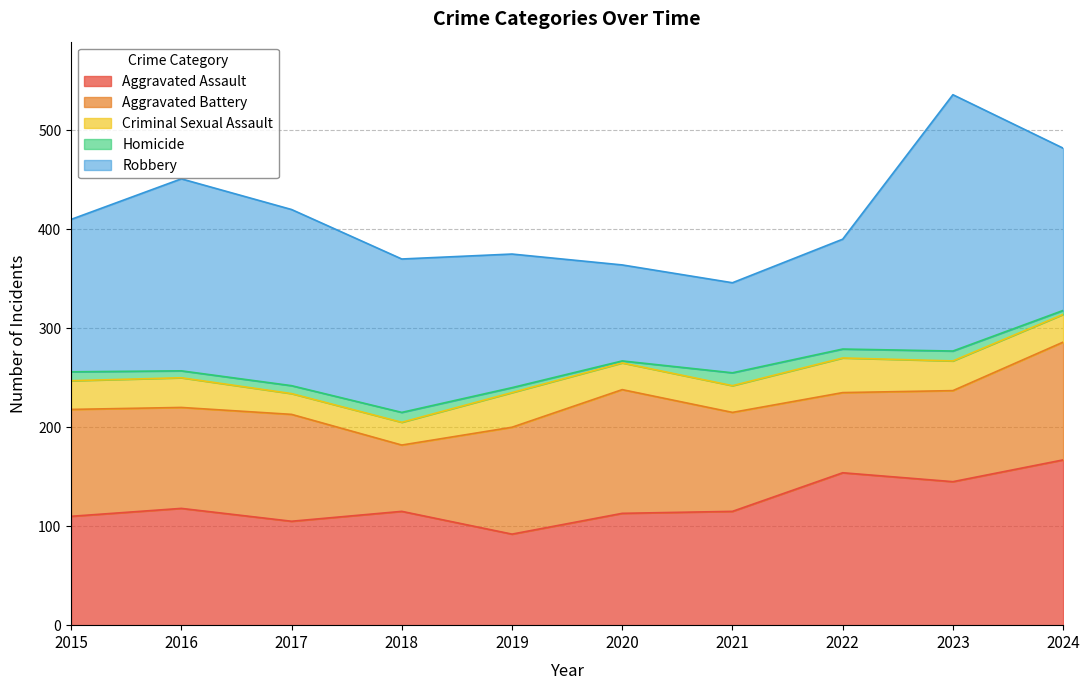

Rank the series by their maximum value, from lowest to highest.

Homicide, Criminal Sexual Assault, Aggravated Battery, Aggravated Assault, Robbery